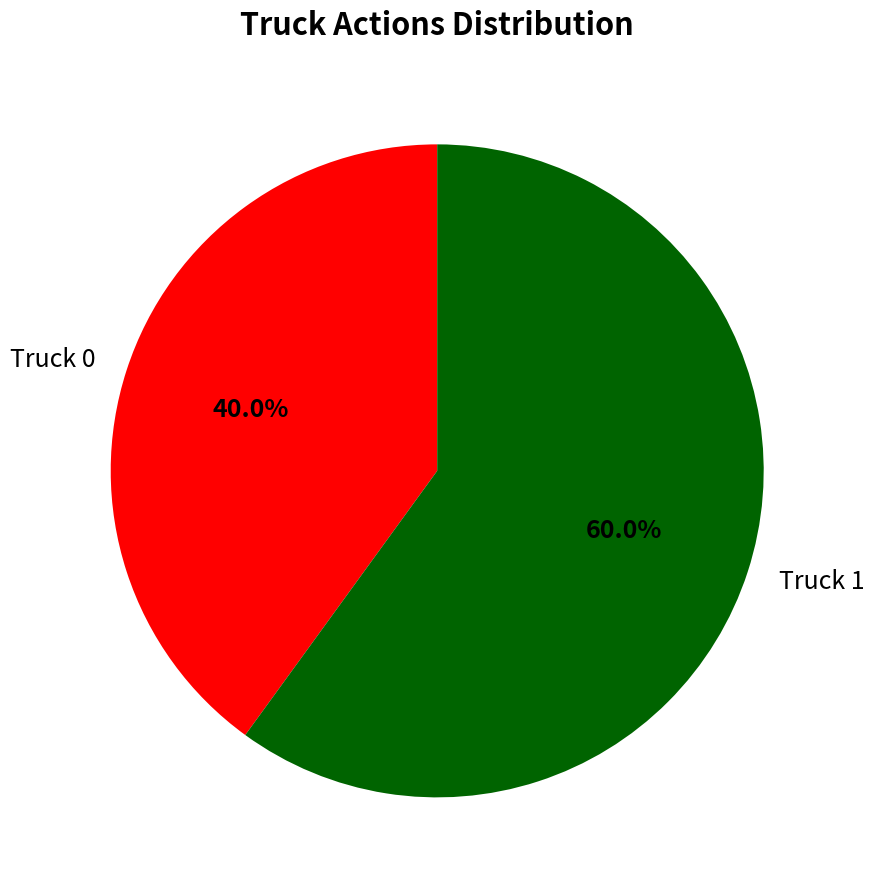

Between Truck 0 and Truck 1, which is larger?

Truck 1